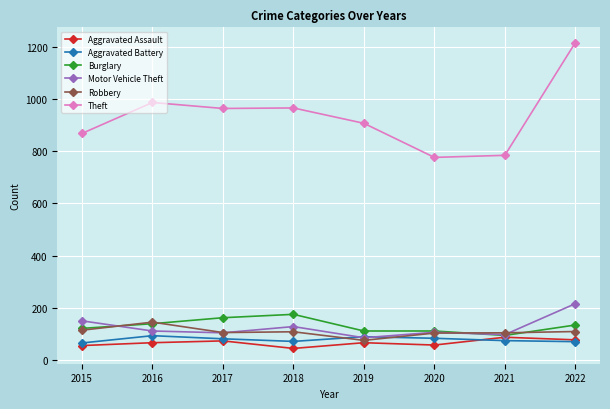

Which label corresponds to the smallest value in the chart?

2018